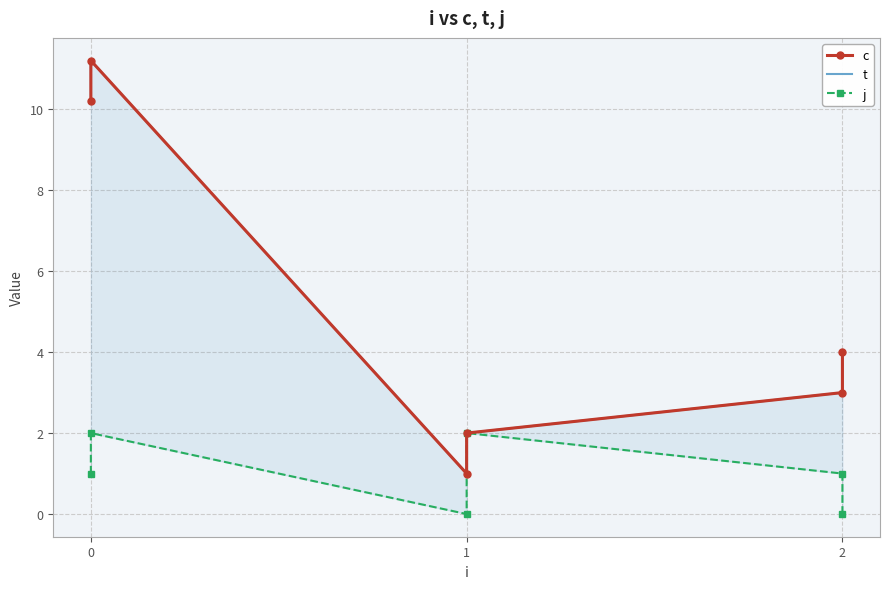

True or false: c has a value of 15.5 at 0.

False